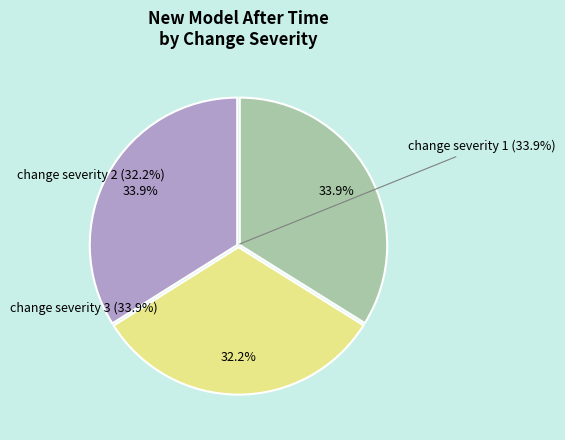

Count the number of slices in the pie.

3